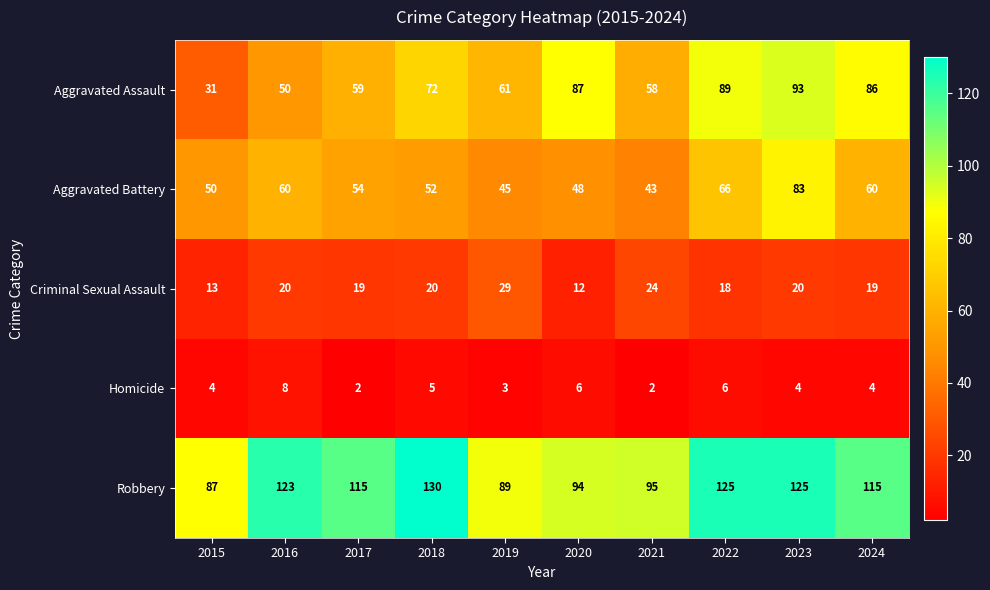

Rank the series at 2016 from lowest to highest value.

Homicide, Criminal Sexual Assault, Aggravated Assault, Aggravated Battery, Robbery